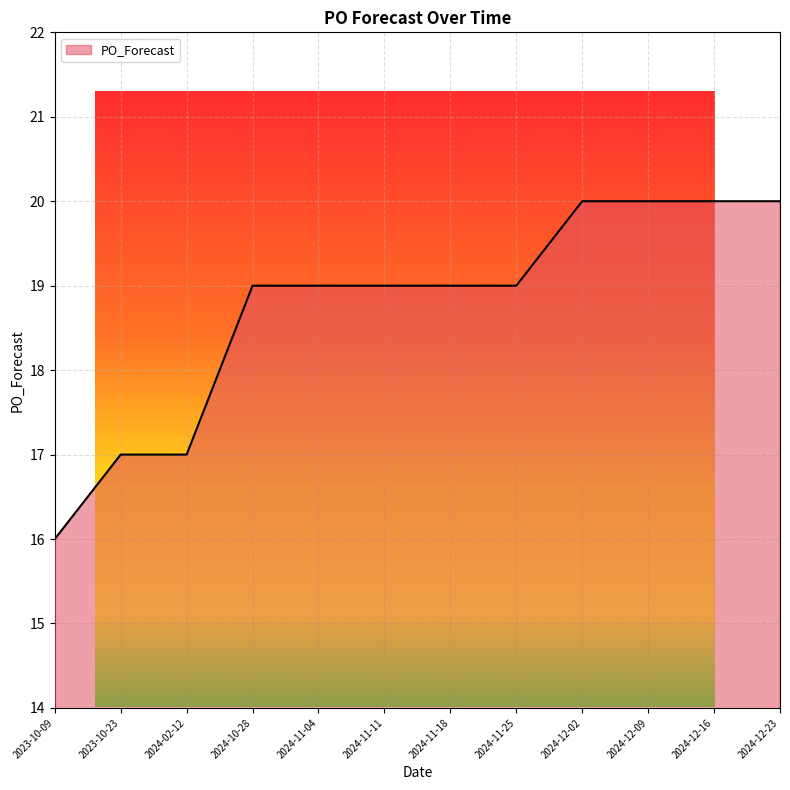

The value at 2024-12-23 is 20. True or false?

True